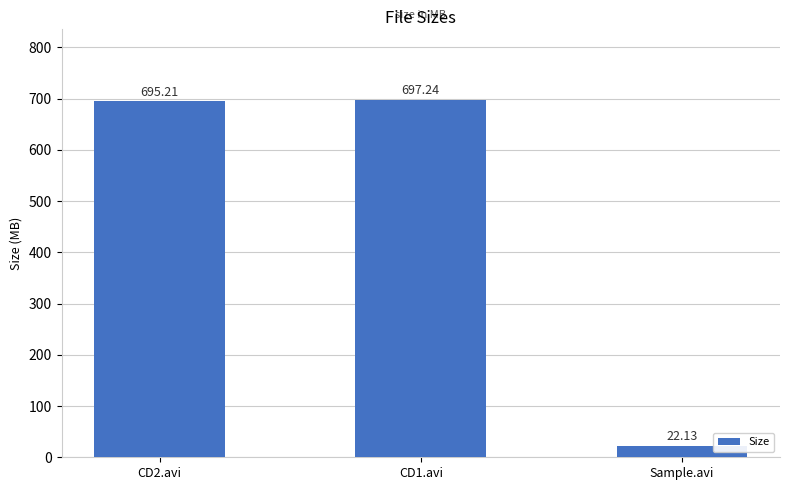

What is the difference between the maximum and minimum values?

675.1